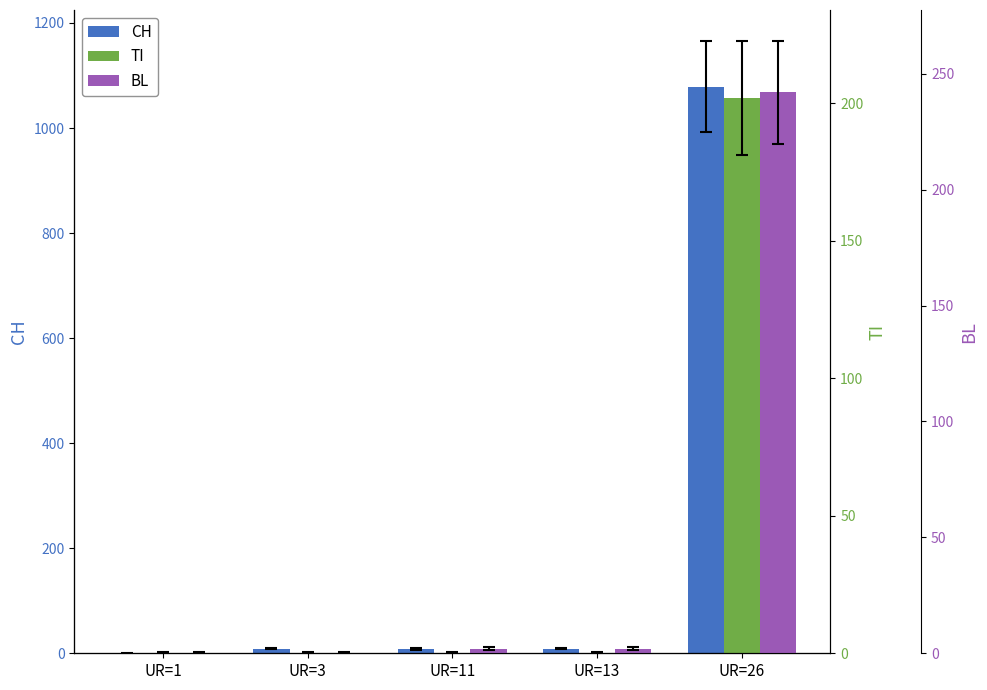

Between UR=1 and UR=3, which series saw the biggest shift?

CH